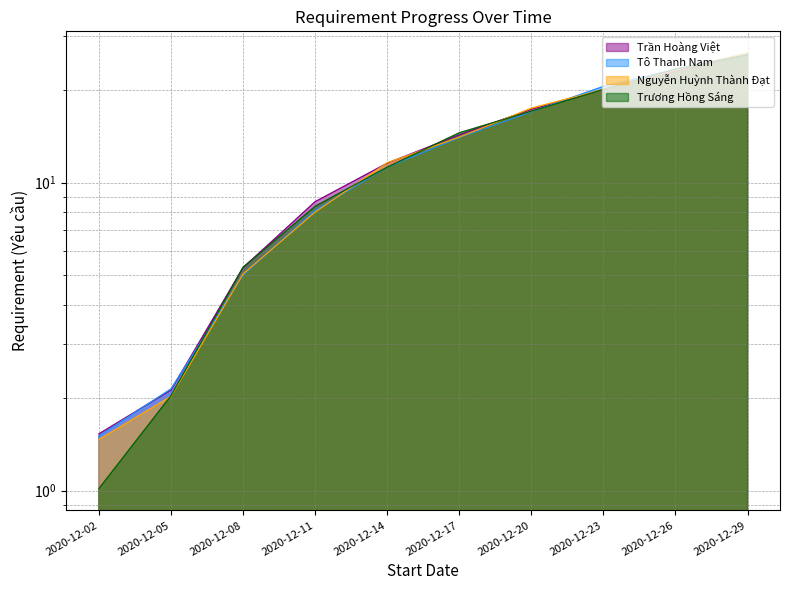

Between which two adjacent categories do Trương Hồng Sáng and Nguyễn Huỳnh Thành Đạt first intersect?

2020-12-05 and 2020-12-08